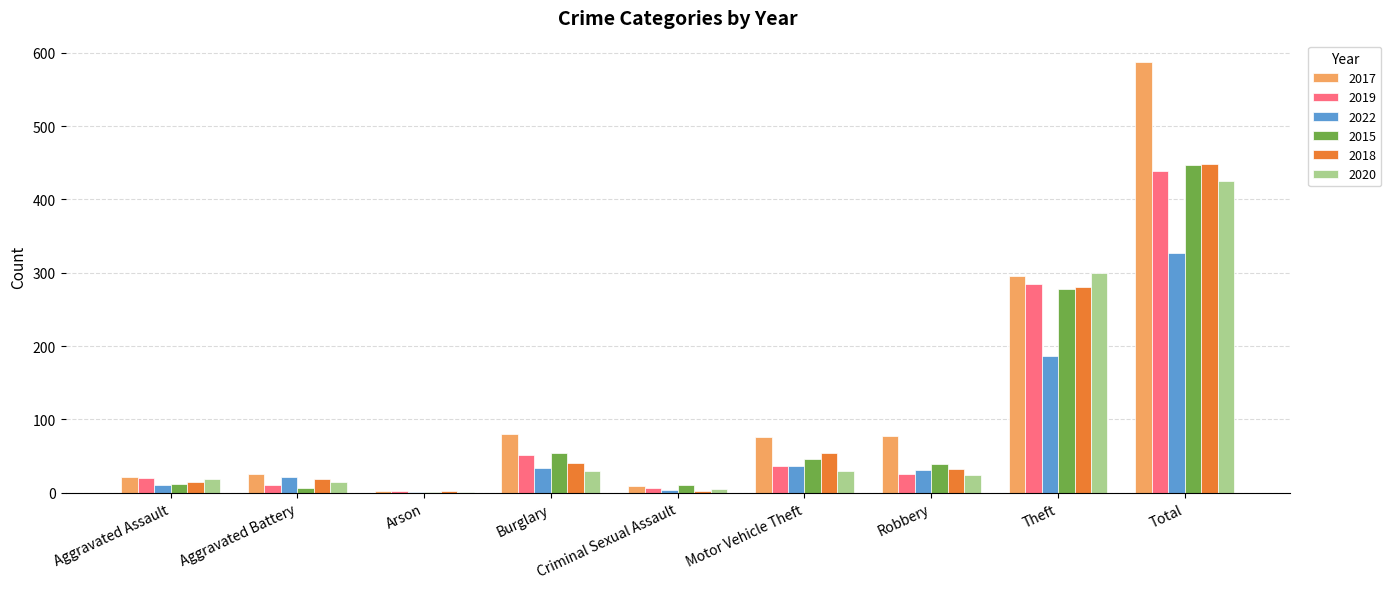

The value of 2017 at Aggravated Assault is 22. True or false?

True